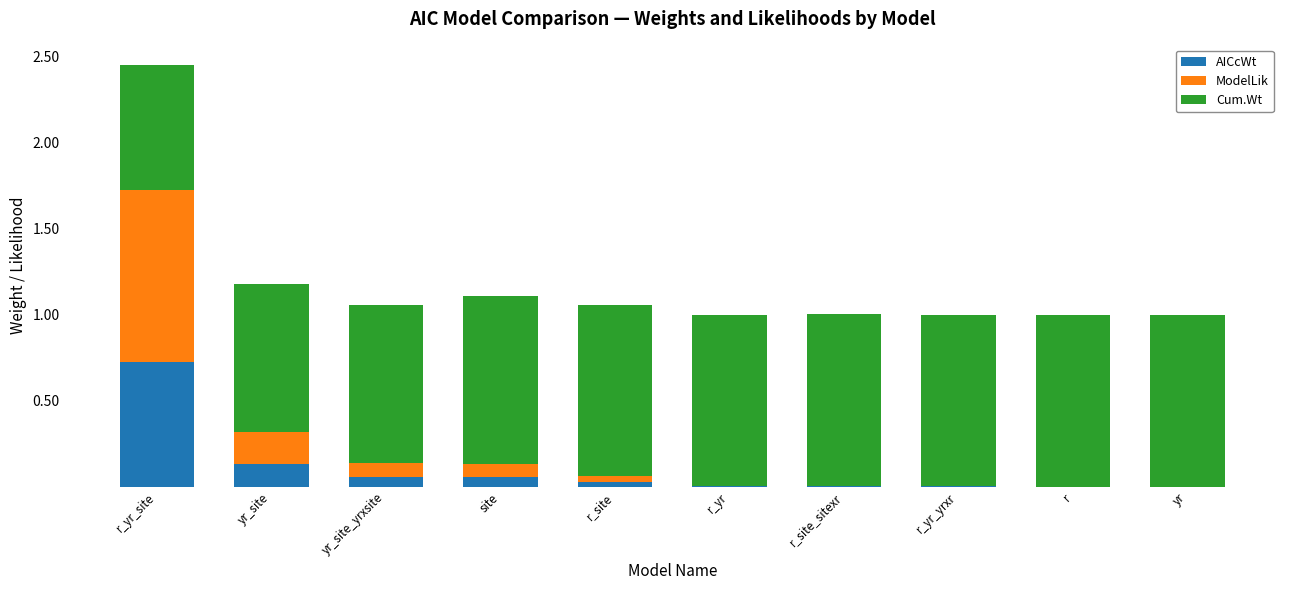

What are all the series names shown in the legend?

AICcWt, ModelLik, Cum.Wt